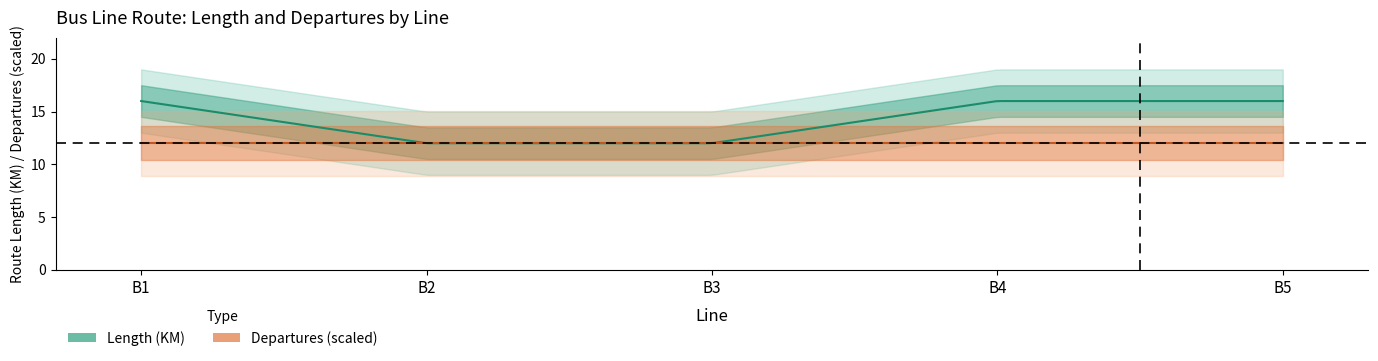

True or false: NUMDEP and LENGTH intersect in this chart.

False